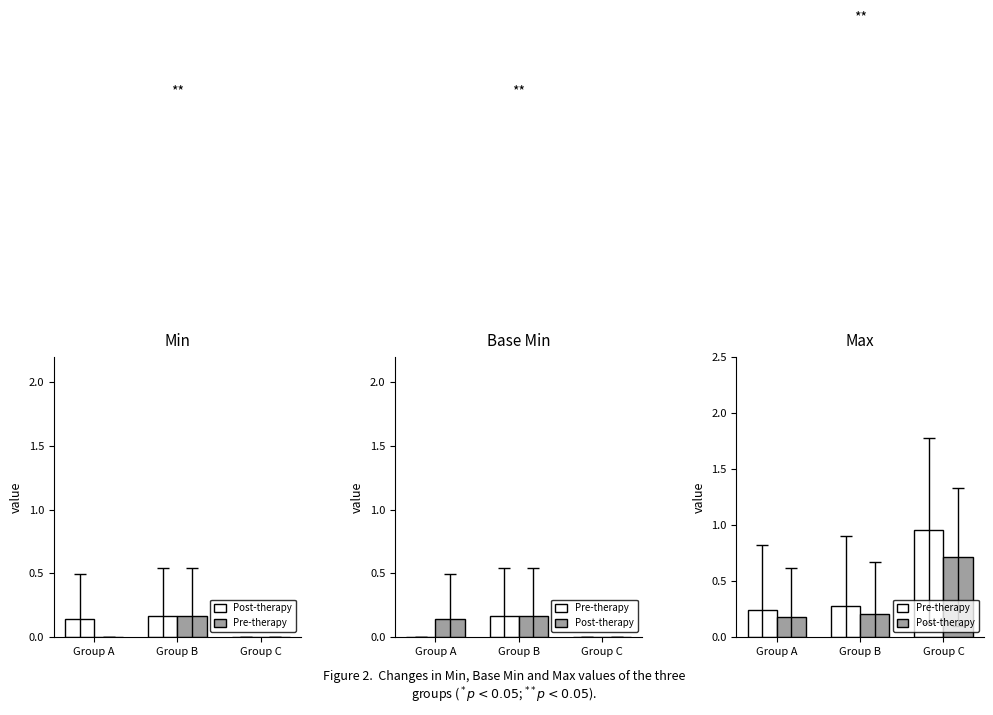

Rank the series by their maximum value, from highest to lowest.

Pre-therapy, Post-therapy